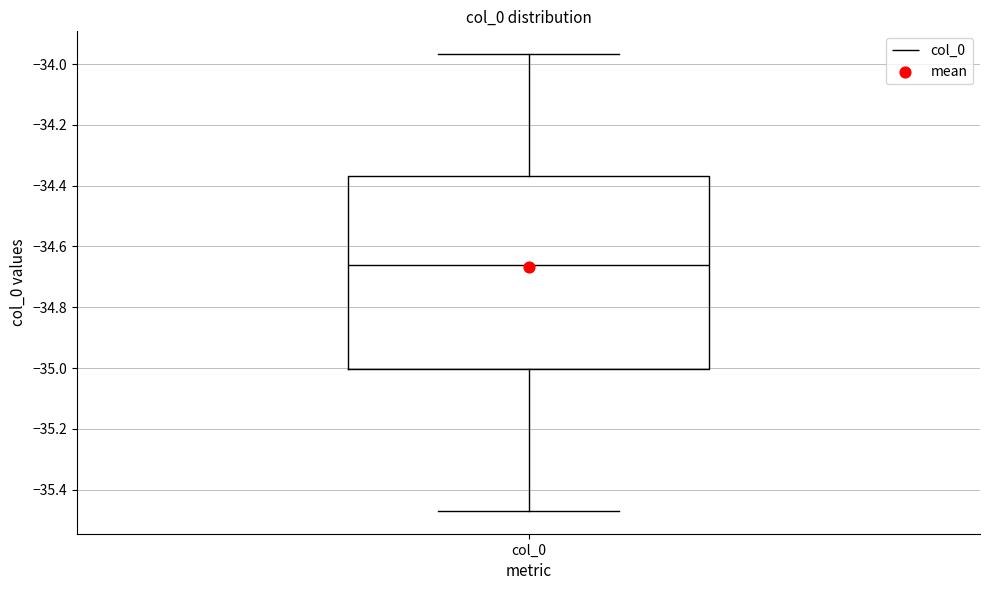

Read this box plot against the y-axis: the position of the median line, the range covered by the box, and the ends of both whiskers. The values are not printed on the chart, so give them approximately, as read against the axis.

median -34.66, box -35.00 to -34.36, whiskers -35.46 to -33.96